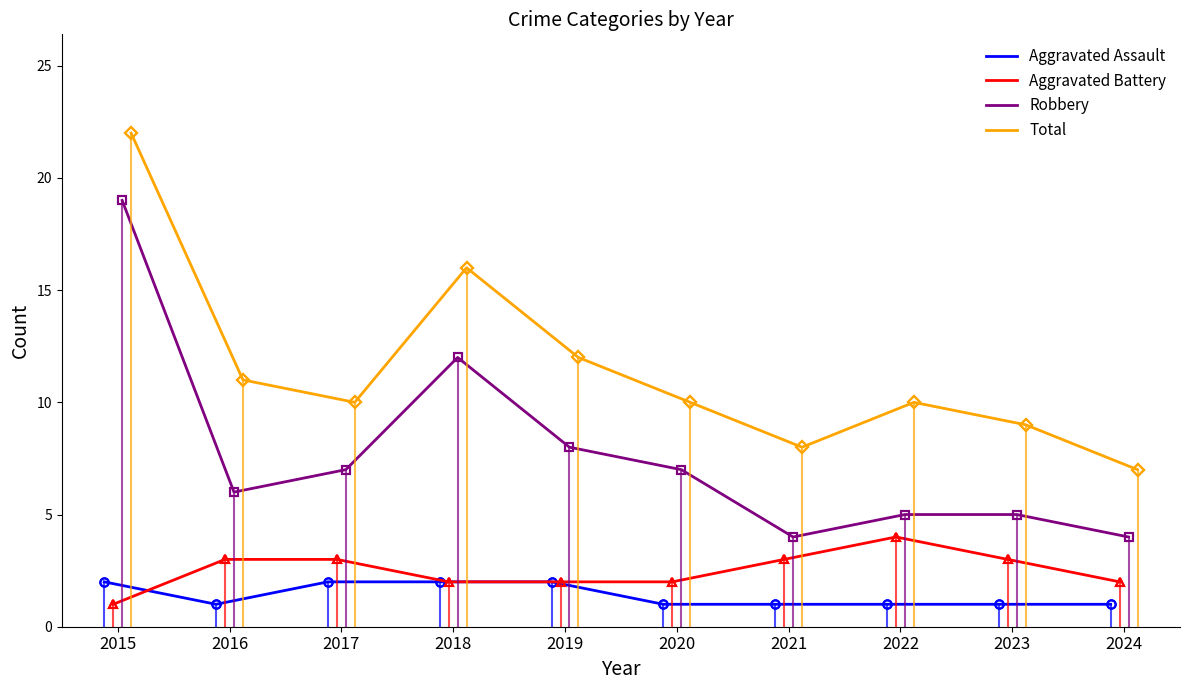

The value of Total at 2019 is 12. True or false?

True